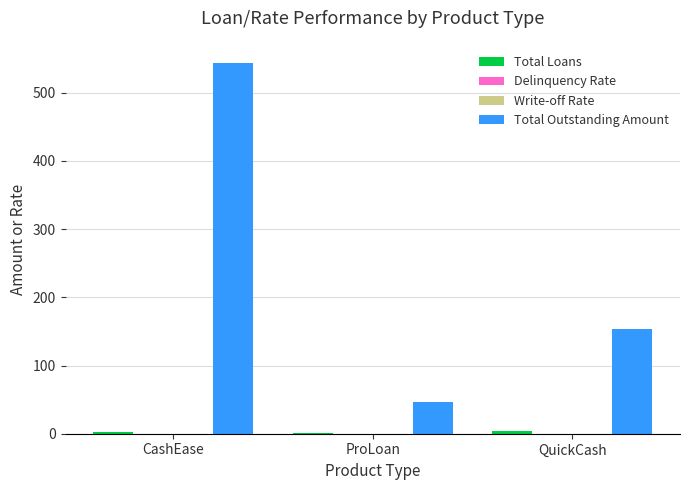

True or false: Total Outstanding Amount has a value of 154.0 at QuickCash.

True